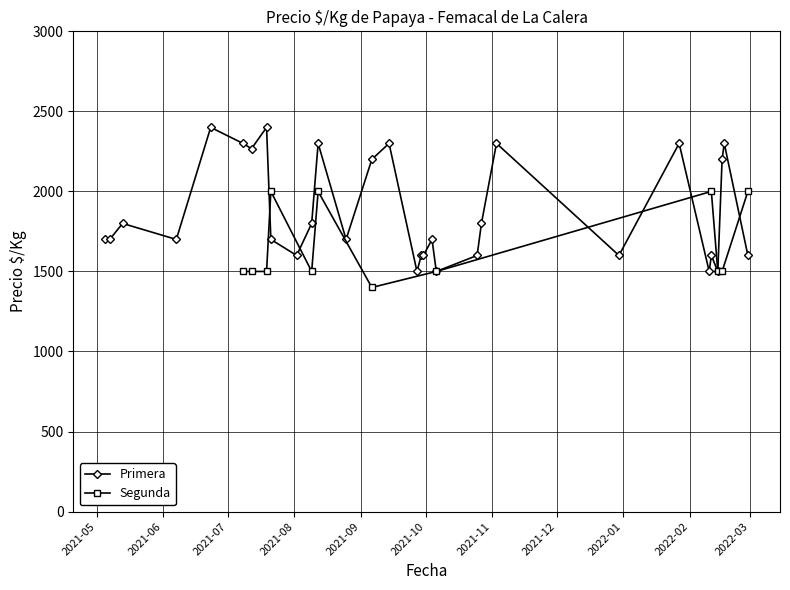

What is the value of the Primera point at the 6th from the left?

2300